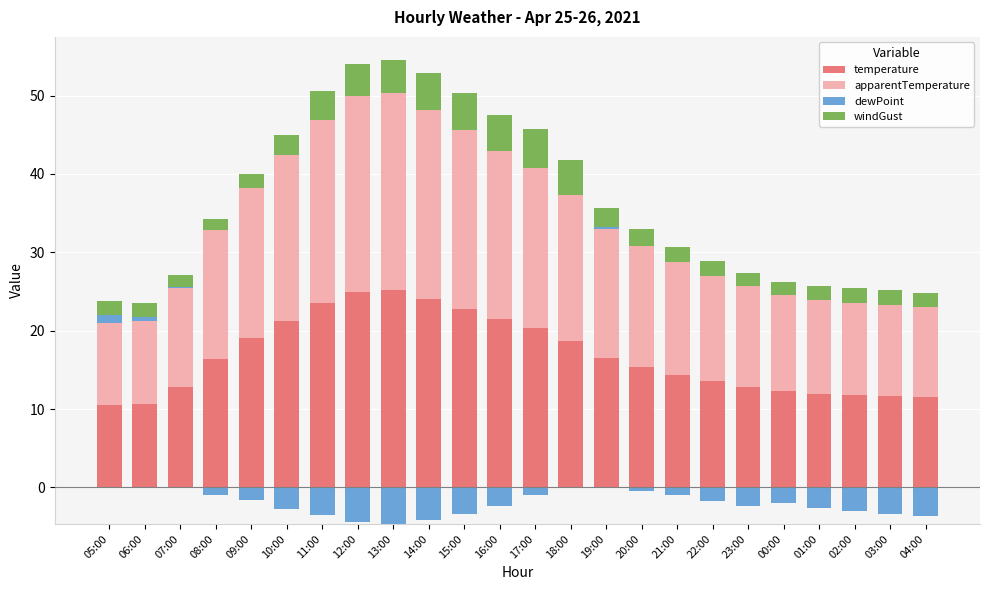

What is the sum of all apparentTemperature values?

403.4